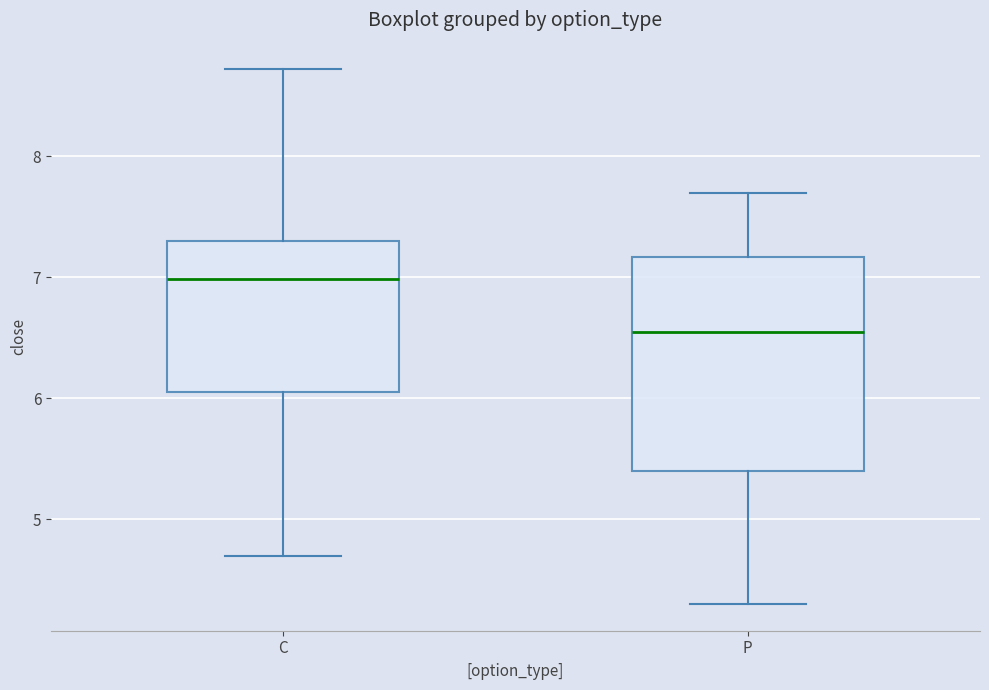

Which box's median line is the lowest?

P